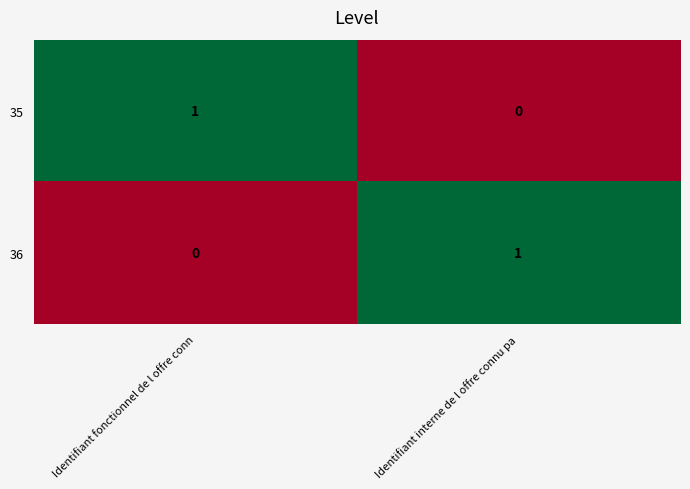

How many categories are shown in the chart?

2